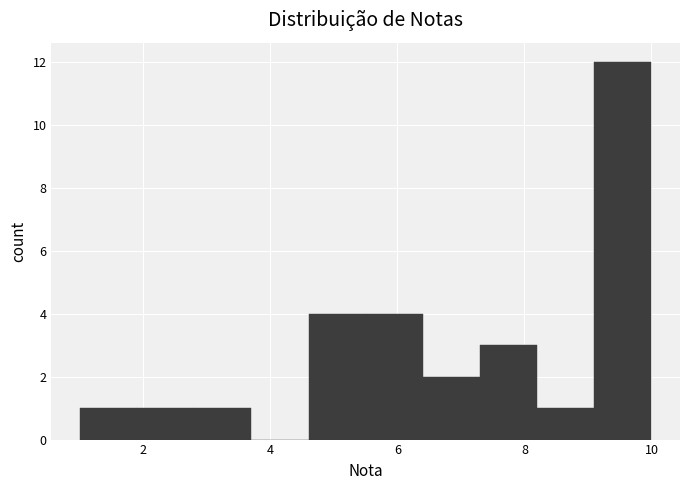

What is the height of the bar covering 7.3 to 8.2 on the x-axis? Neither the bar edges nor the heights are printed on the chart, so give them approximately, as read against the axes.

3